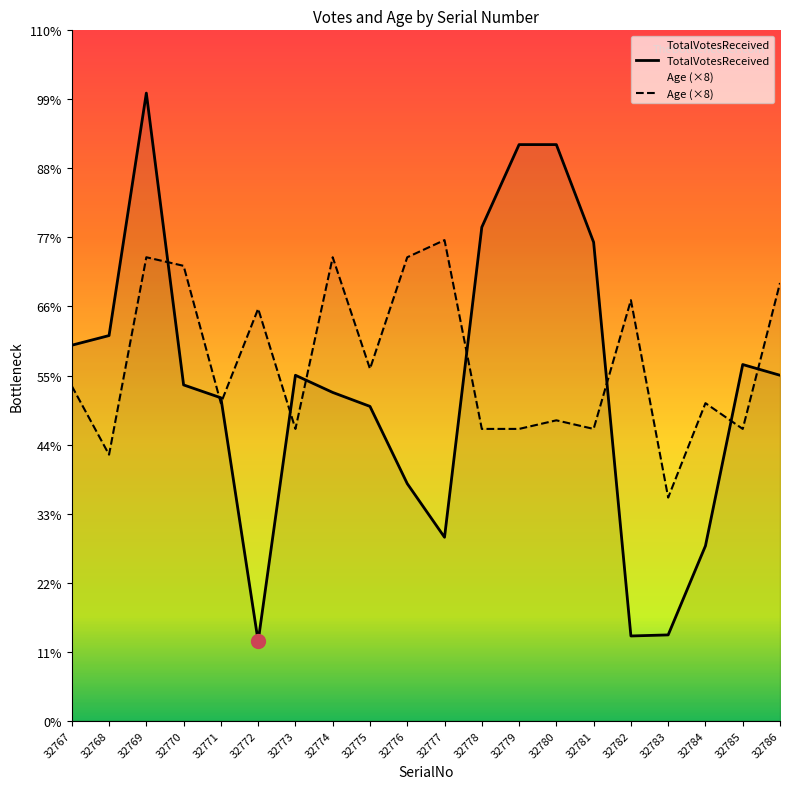

True or false: TotalVotesReceived and Age cross at least once.

True